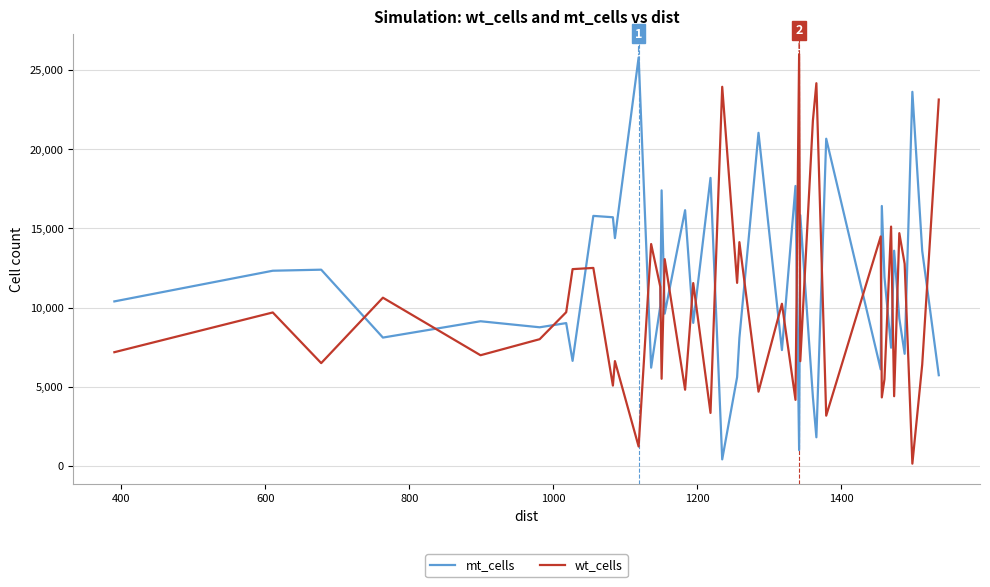

What is the greatest value displayed?

25992